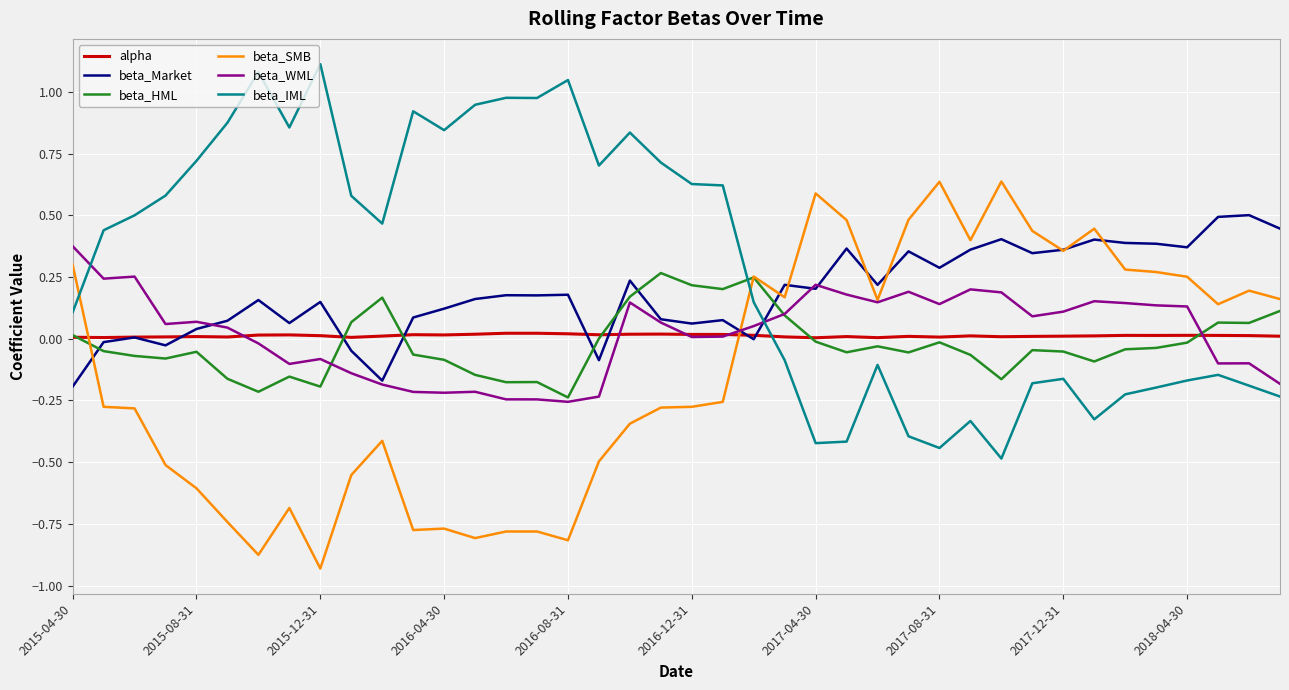

After their last crossing, which series has the higher values: beta_Market or beta_IML?

beta_Market